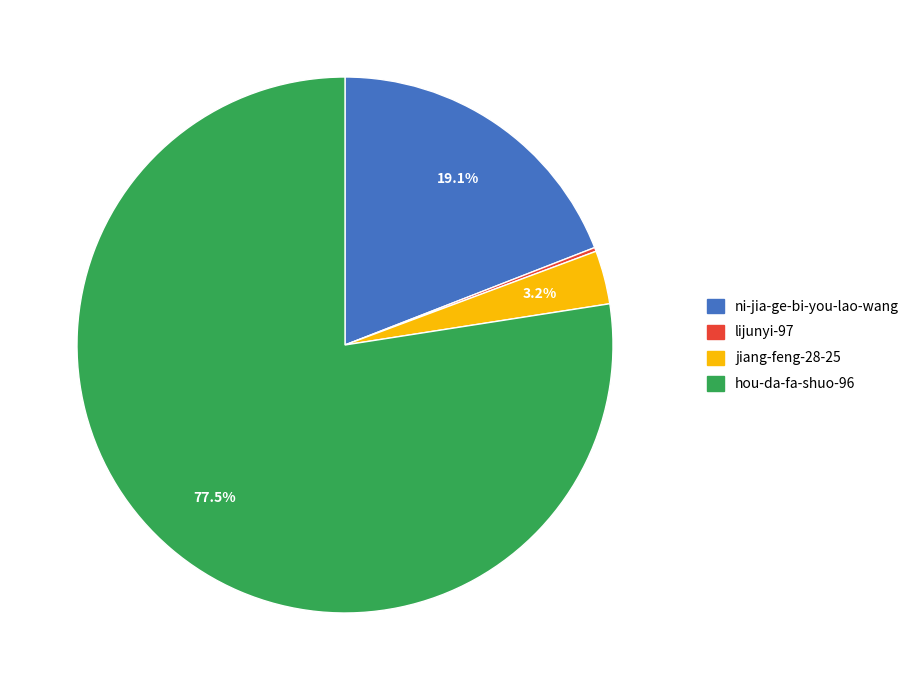

Does hou-da-fa-shuo-96 represent more than half of the total?

Yes